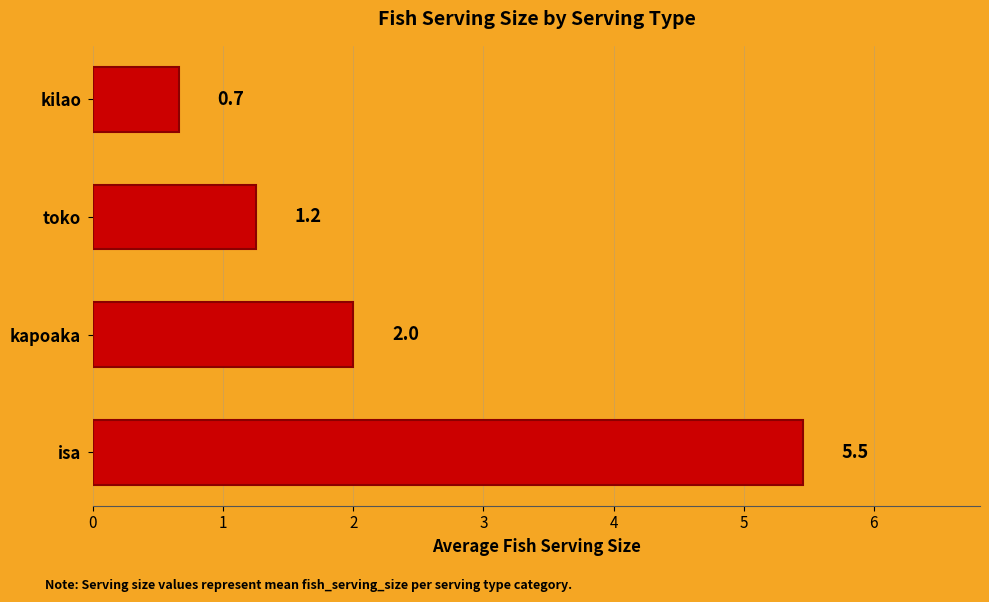

What is the maximum value shown in the chart?

5.5